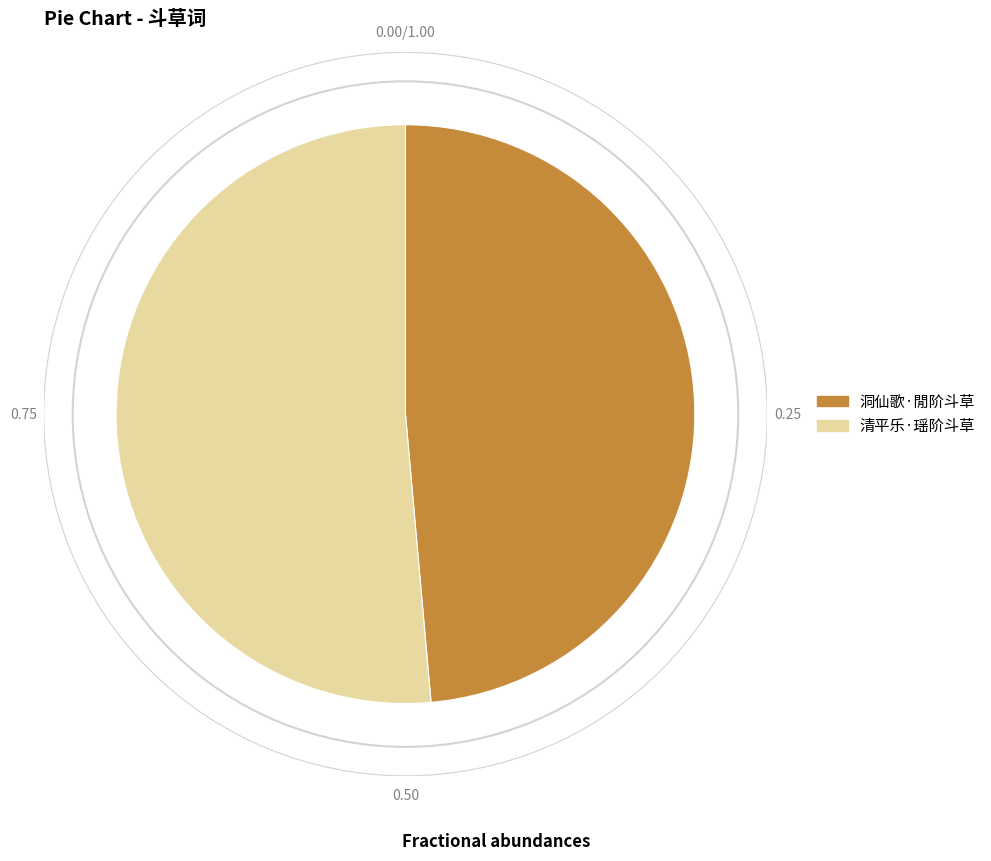

Rank the categories by value from lowest to highest.

洞仙歌·閒阶斗草, 清平乐·瑶阶斗草